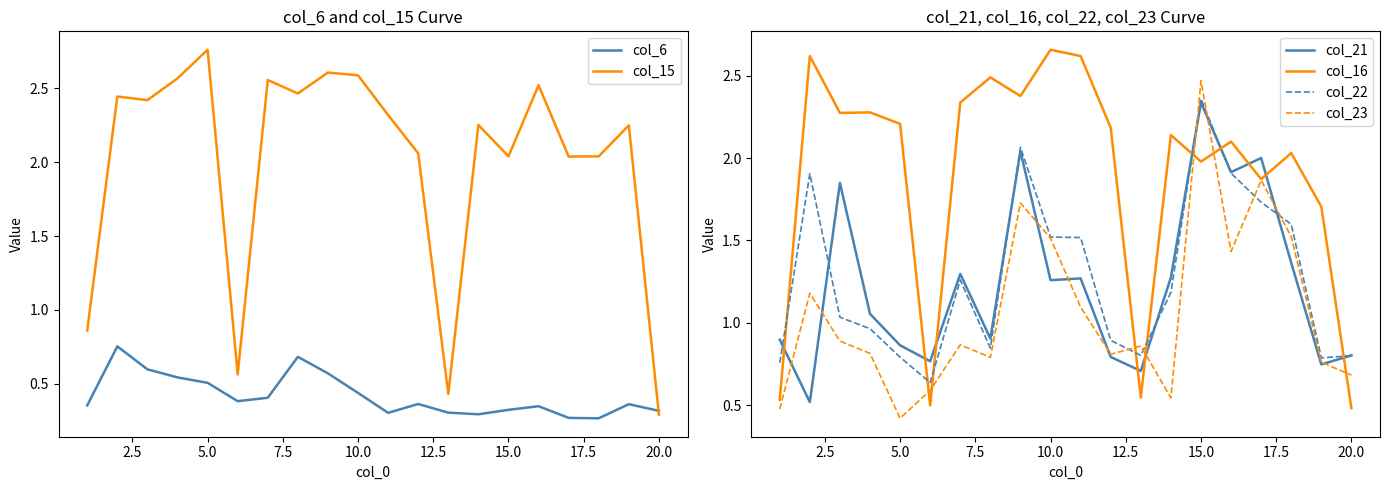

What is the approximate value of col_23 at 5.0?

0.4